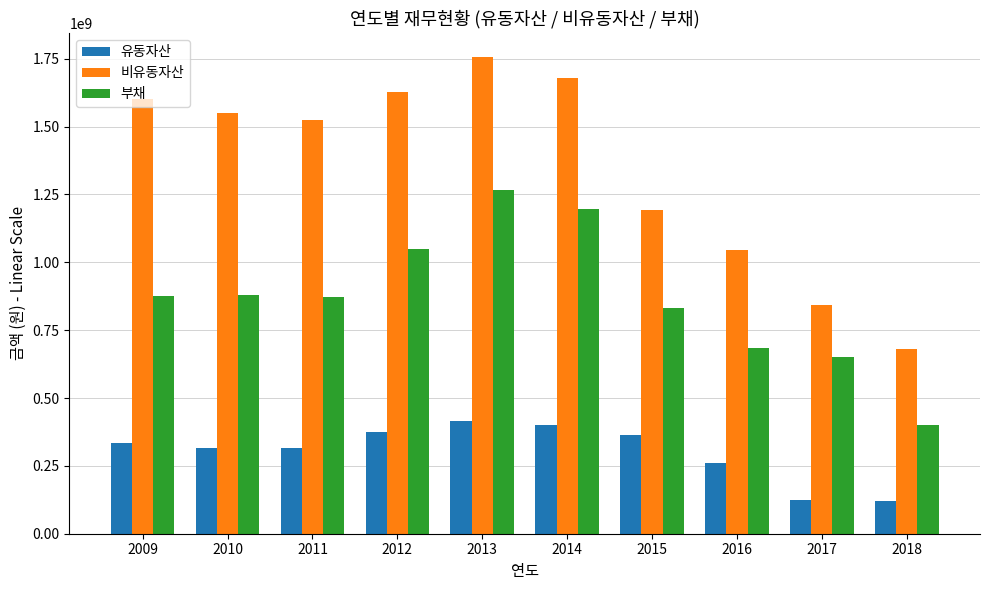

What is the highest value of the 부채 series?

1266873053